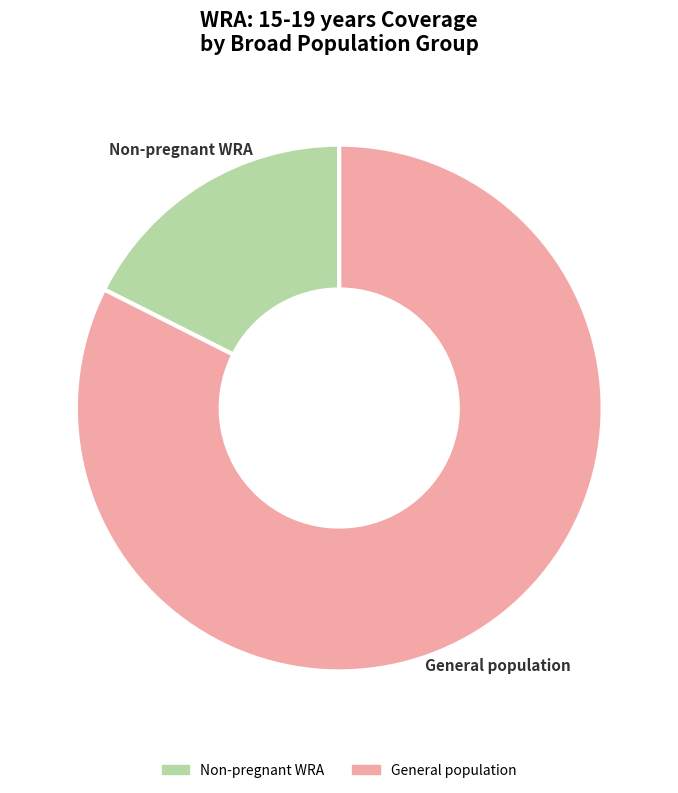

What is the ratio of the value at General population to the value at Non-pregnant WRA?

4.7